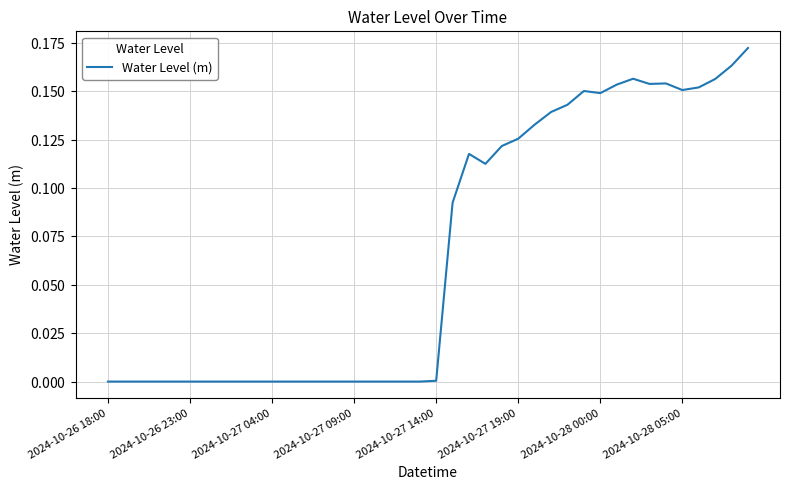

Is this an area chart (filled region under the line)?

No